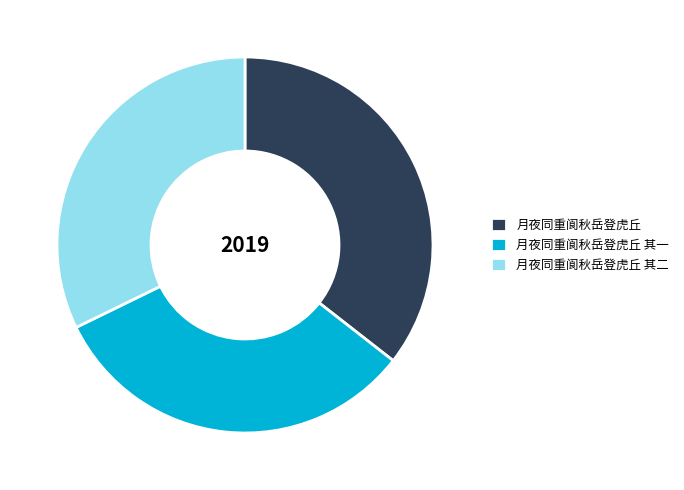

How many slices are in this pie chart?

3